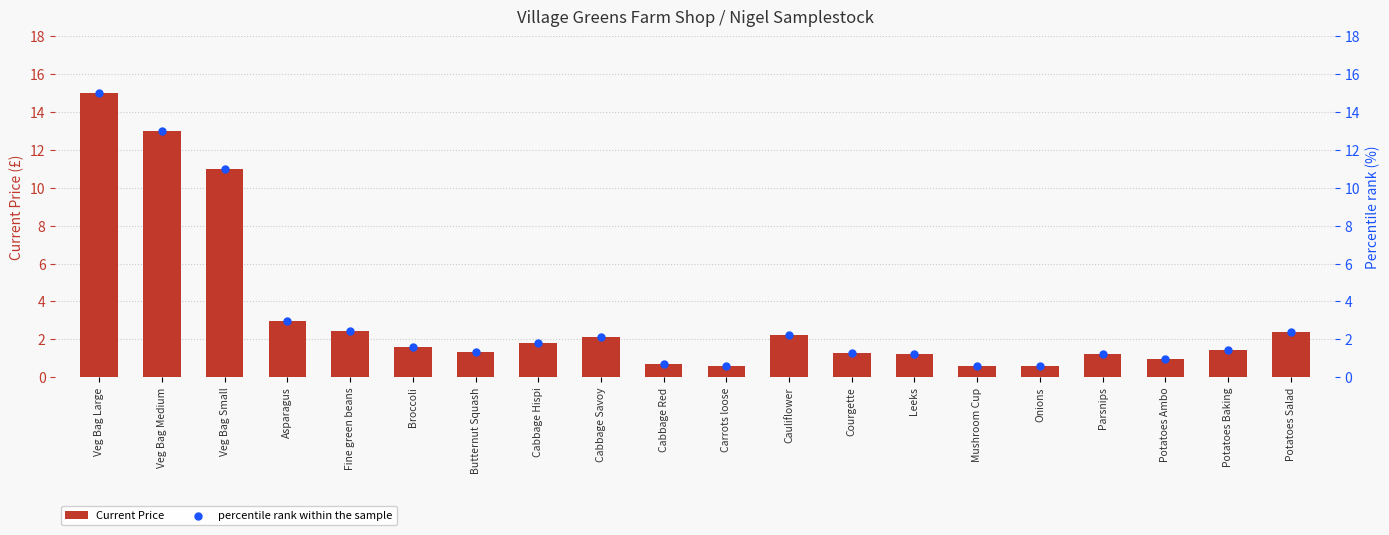

Is the value of Current Price at Veg Bag Large greater than the value of percentile rank within the sample at Asparagus?

Yes